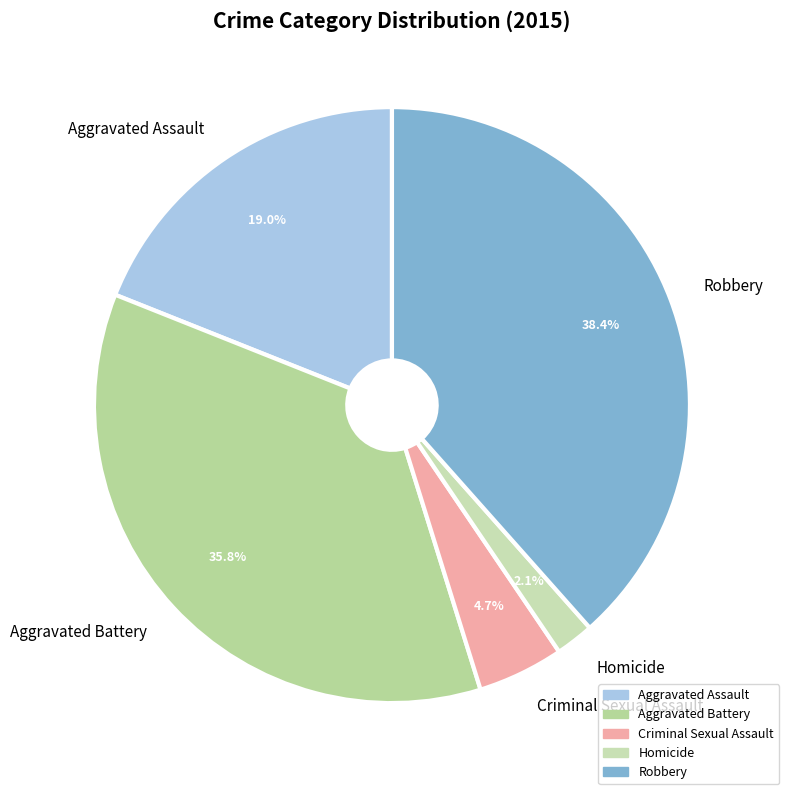

To the nearest percent, what percentage of the pie is Aggravated Battery?

36%